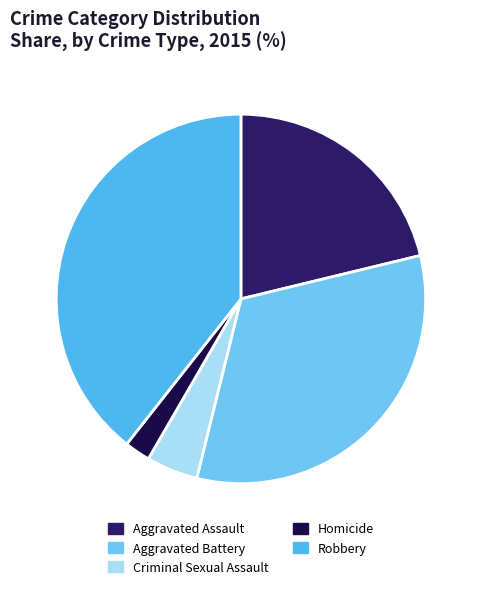

Which slice is the smallest?

Homicide